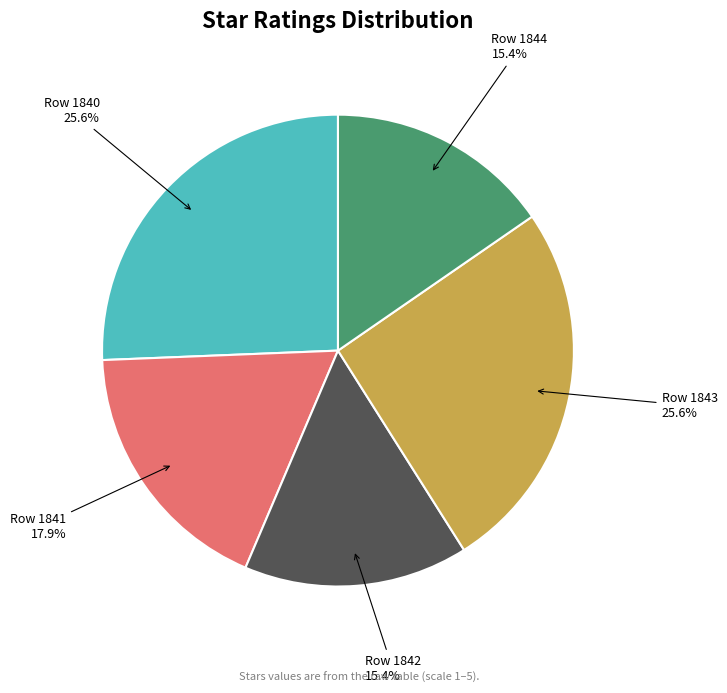

Does any single category account for the majority?

No